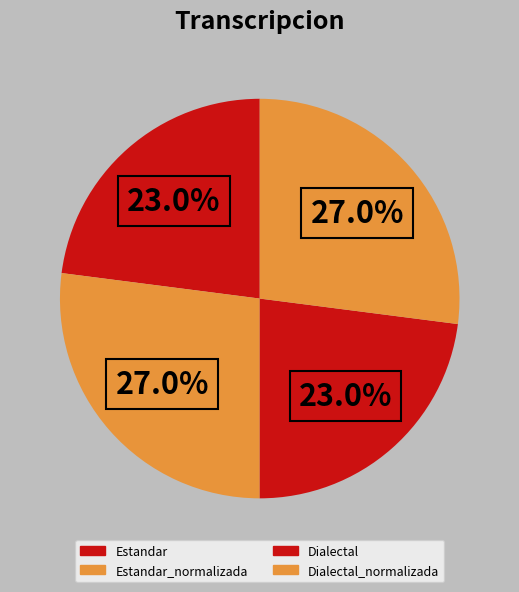

Which slice is the largest?

Estandar_normalizada